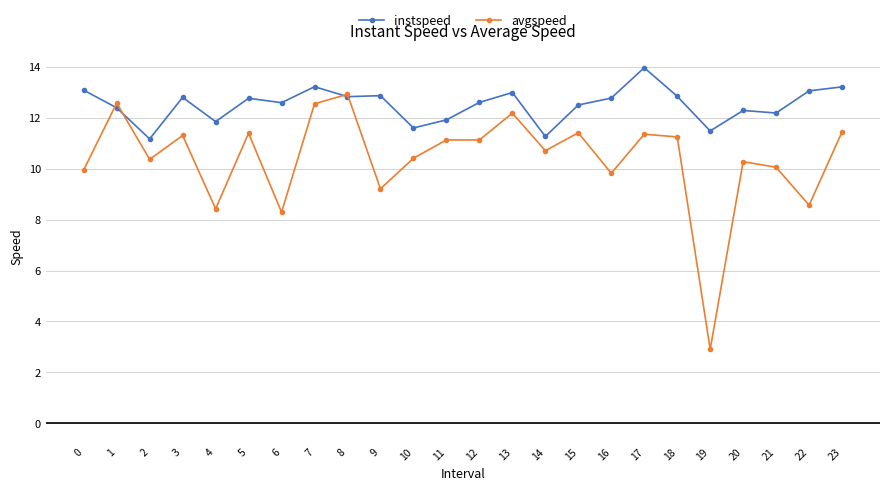

Is the value of avgspeed at 18 greater than the value of instspeed at 12?

No